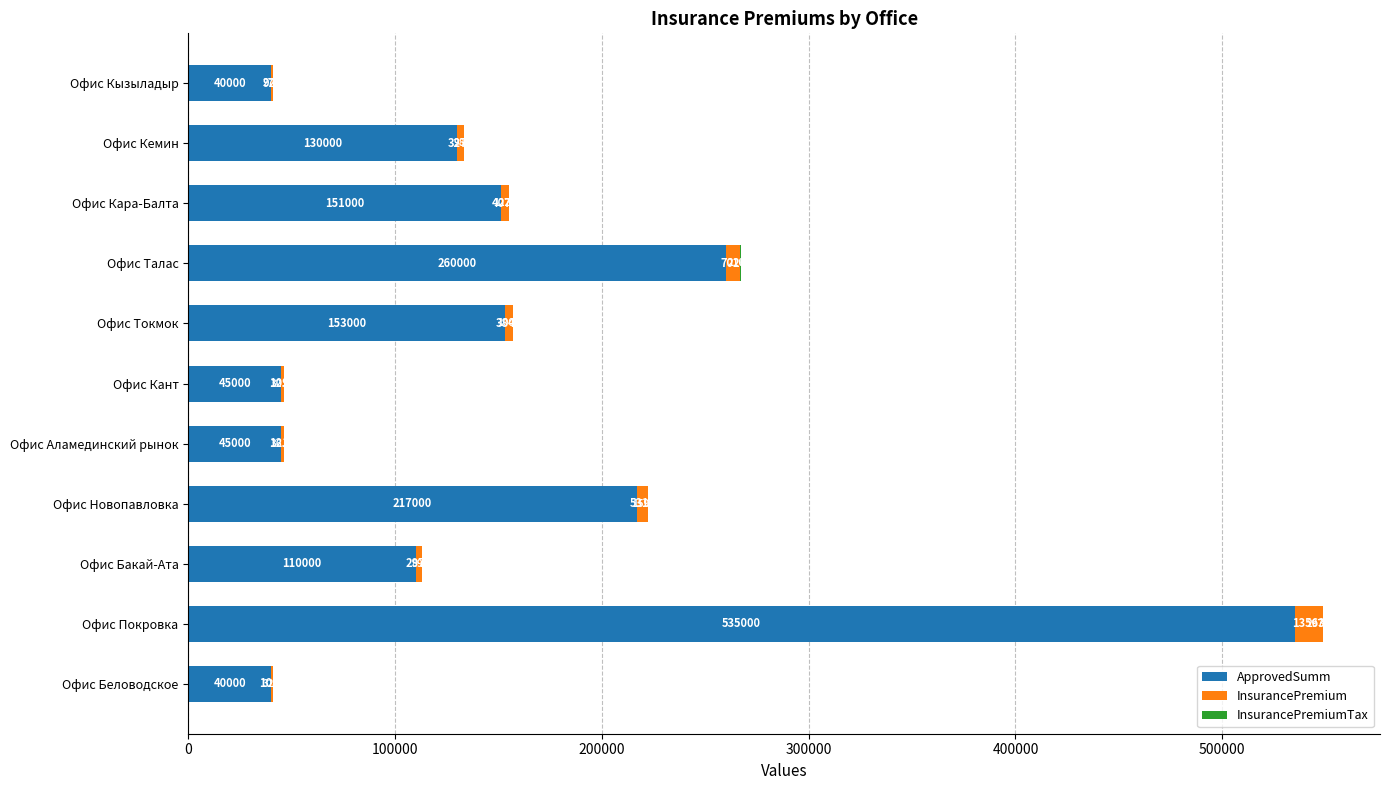

What is the sum of the ApprovedSumm values at Офис Кара-Балта and Офис Кемин?

281000.0